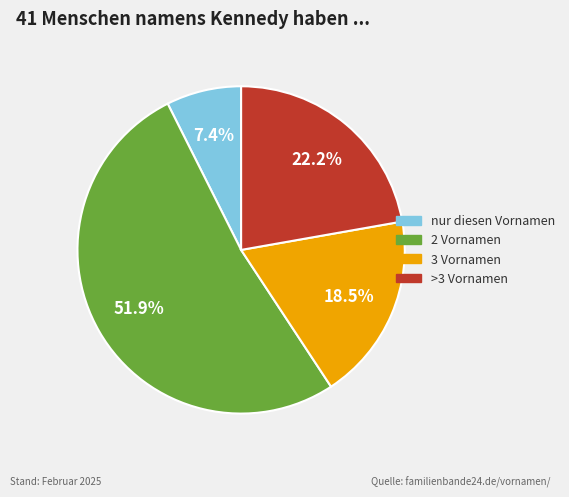

Which category accounts for the majority?

2 Vornamen